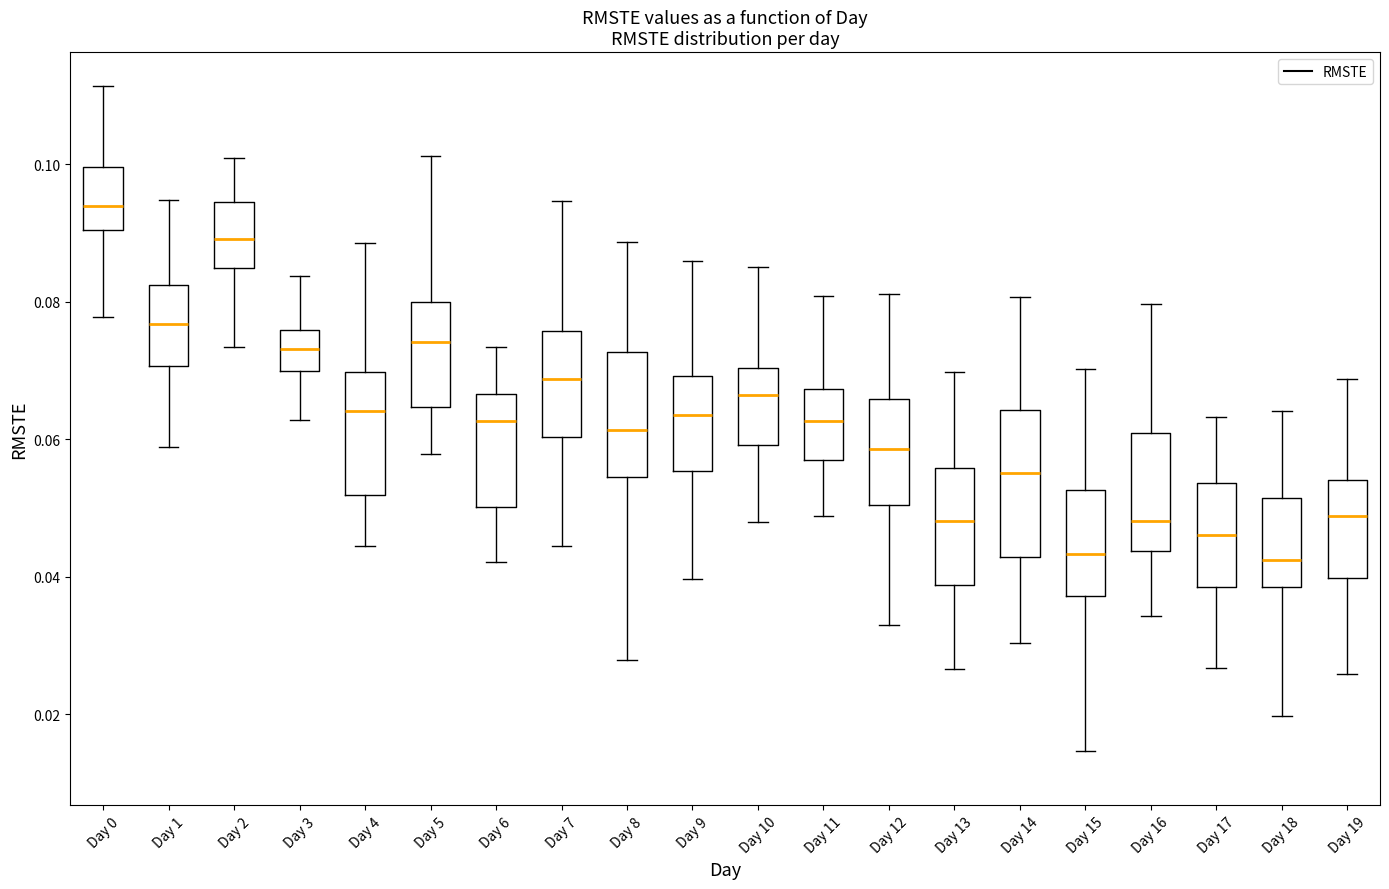

Reading left to right, transcribe this box plot: for each box, give where its median line is, the range the box spans, and where its two whiskers end, as read against the y-axis. The values are not printed on the chart, so give them approximately, as read against the axis.

Day 0: median 0.094, box 0.090 to 0.100, whiskers 0.078 to 0.112
Day 1: median 0.076, box 0.070 to 0.082, whiskers 0.058 to 0.094
Day 2: median 0.090, box 0.084 to 0.094, whiskers 0.074 to 0.100
Day 3: median 0.074, box 0.070 to 0.076, whiskers 0.062 to 0.084
Day 4: median 0.064, box 0.052 to 0.070, whiskers 0.044 to 0.088
Day 5: median 0.074, box 0.064 to 0.080, whiskers 0.058 to 0.102
Day 6: median 0.062, box 0.050 to 0.066, whiskers 0.042 to 0.074
Day 7: median 0.068, box 0.060 to 0.076, whiskers 0.044 to 0.094
Day 8: median 0.062, box 0.054 to 0.072, whiskers 0.028 to 0.088
Day 9: median 0.064, box 0.056 to 0.070, whiskers 0.040 to 0.086
Day 10: median 0.066, box 0.060 to 0.070, whiskers 0.048 to 0.086
Day 11: median 0.062, box 0.056 to 0.068, whiskers 0.048 to 0.080
Day 12: median 0.058, box 0.050 to 0.066, whiskers 0.032 to 0.082
Day 13: median 0.048, box 0.038 to 0.056, whiskers 0.026 to 0.070
Day 14: median 0.056, box 0.042 to 0.064, whiskers 0.030 to 0.080
Day 15: median 0.044, box 0.038 to 0.052, whiskers 0.014 to 0.070
Day 16: median 0.048, box 0.044 to 0.060, whiskers 0.034 to 0.080
Day 17: median 0.046, box 0.038 to 0.054, whiskers 0.026 to 0.064
Day 18: median 0.042, box 0.038 to 0.052, whiskers 0.020 to 0.064
Day 19: median 0.048, box 0.040 to 0.054, whiskers 0.026 to 0.068